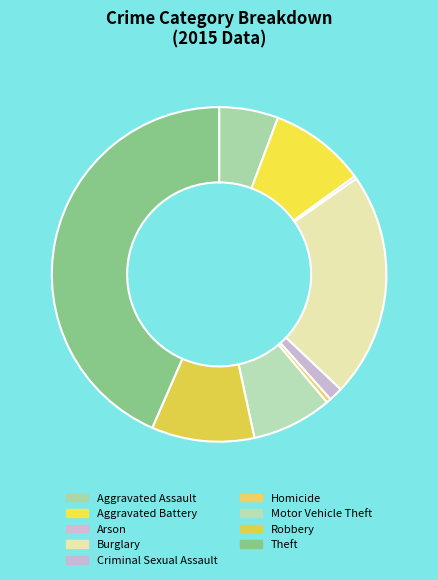

To the nearest percent, what is the average slice percentage?

11%